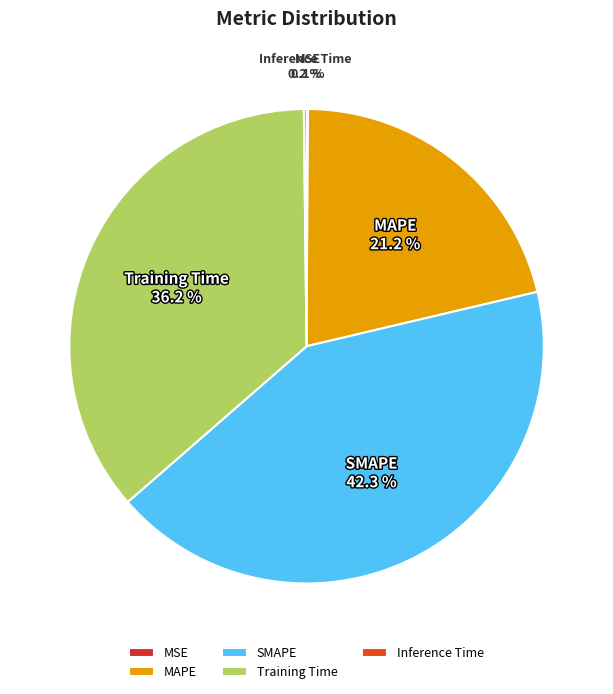

To the nearest percent, what is the difference between the largest and smallest slice percentages?

42%